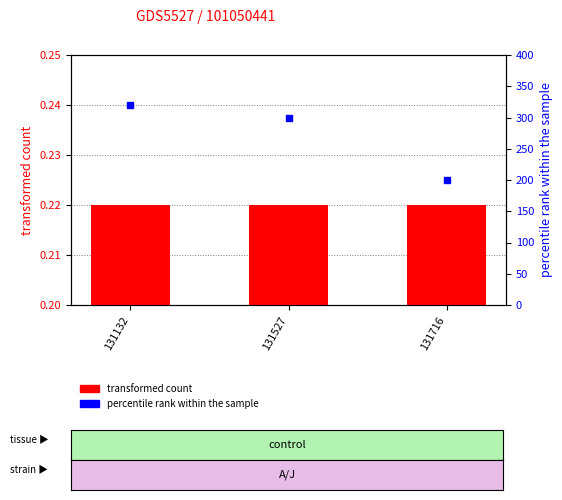

Which series contains the highest Y value?

percentile rank within the sample